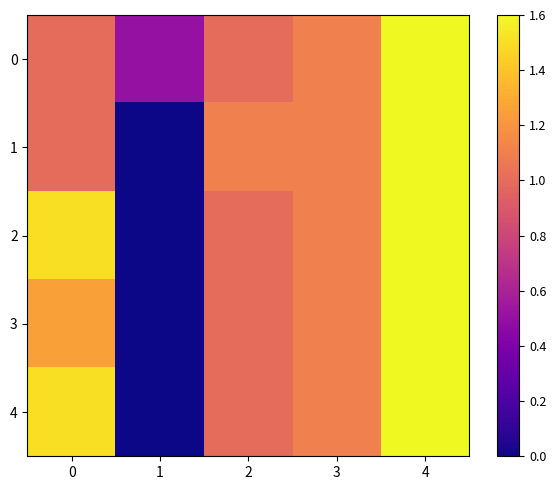

Reading left to right, list all the values displayed in this chart.

0: 0=1.0	1=0.5	2=1.0	3=1.1	4=1.6
1: 0=1.0	1=0.0	2=1.1	3=1.1	4=1.6
2: 0=1.5	1=0.0	2=1.0	3=1.1	4=1.6
3: 0=1.2	1=0.0	2=1.0	3=1.1	4=1.6
4: 0=1.5	1=0.0	2=1.0	3=1.1	4=1.6